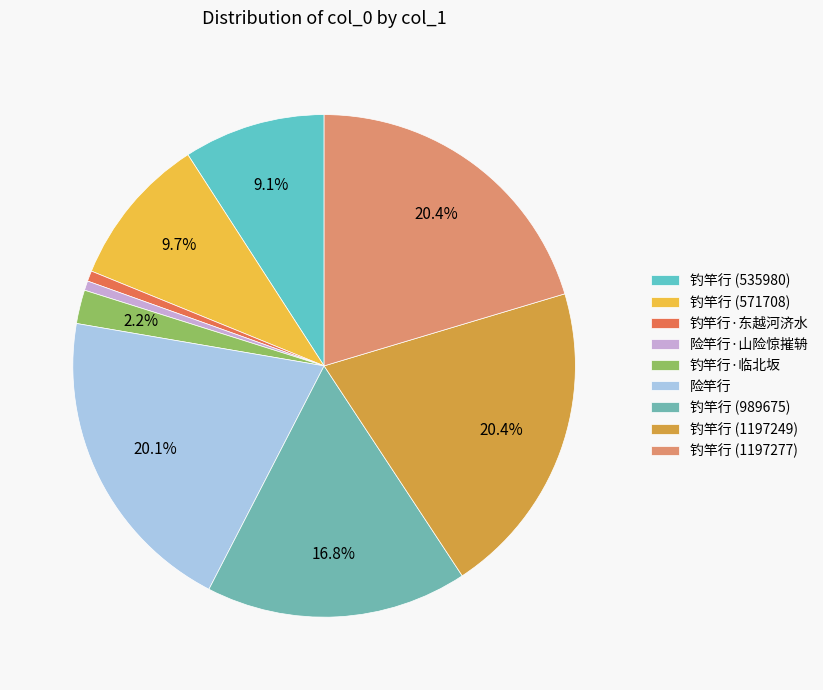

To the nearest percent, what is the difference between the 钓竿行 (989675) and 钓竿行 (535980) slice percentages?

8%